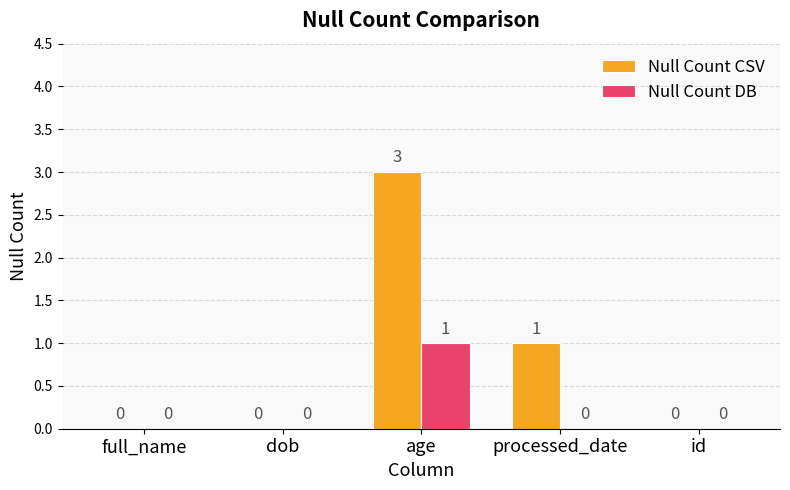

Between age and id, which series saw the biggest shift?

Null Count CSV